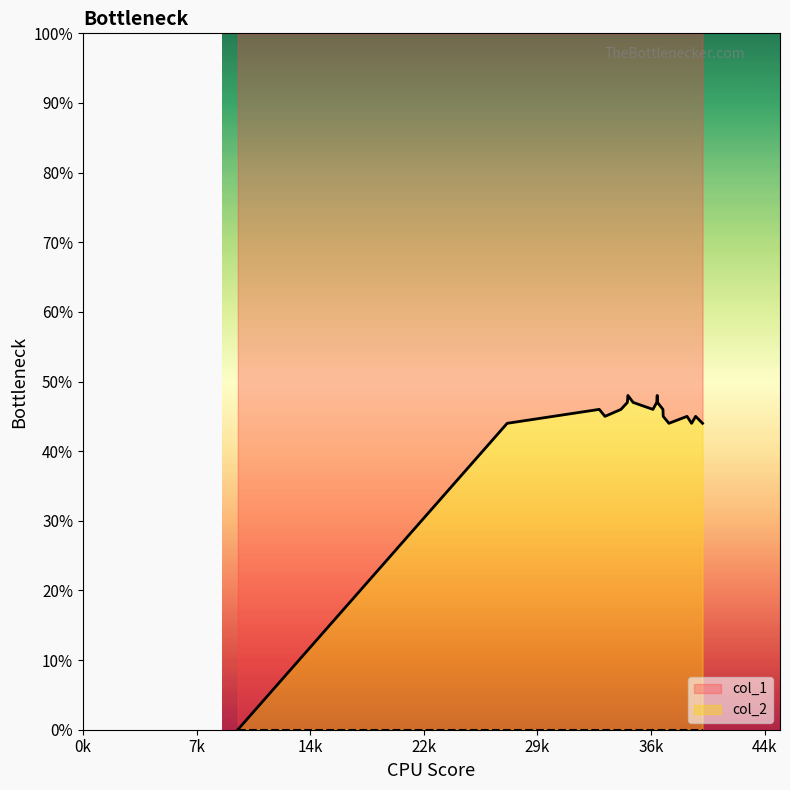

What is the maximum value for col_2?

48